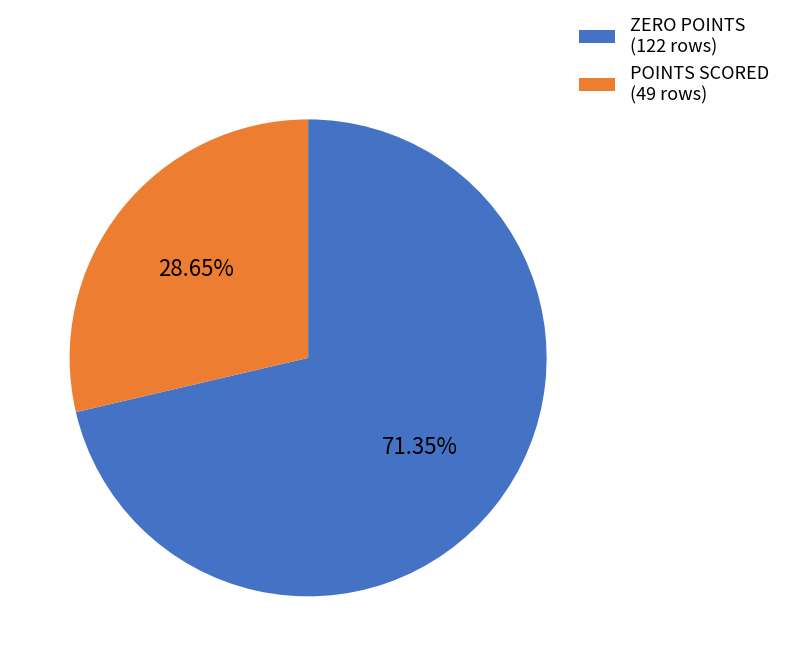

Rank the categories by value from lowest to highest.

POINTS SCORED (49 rows), ZERO POINTS (122 rows)